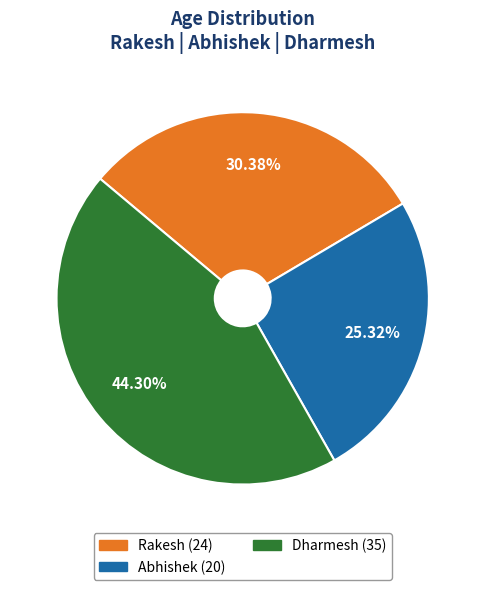

What is the smallest slice in the pie chart?

Abhishek